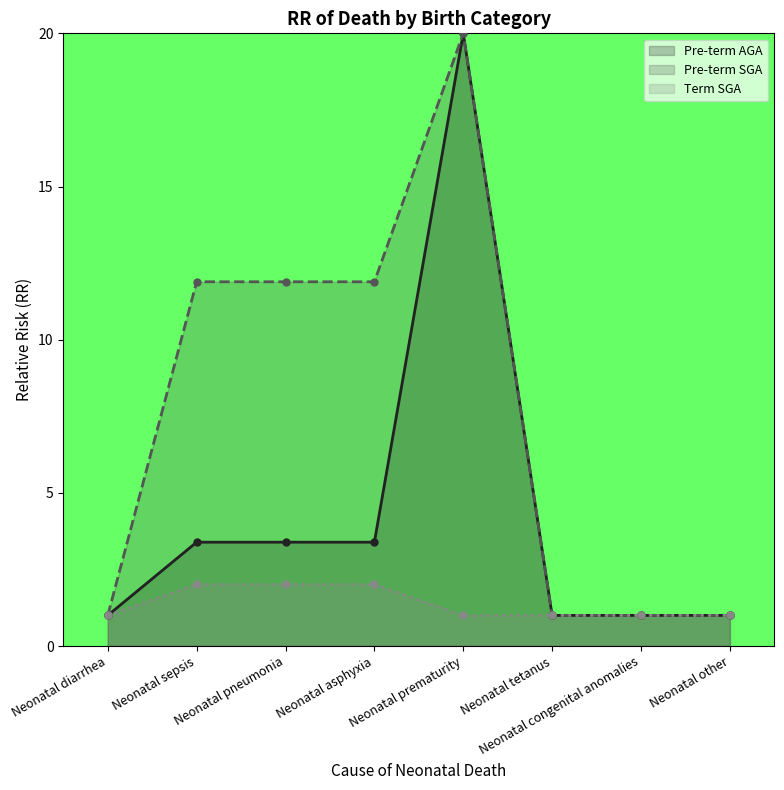

What is the difference between the maximum and second lowest values in the Term SGA series?

1.0